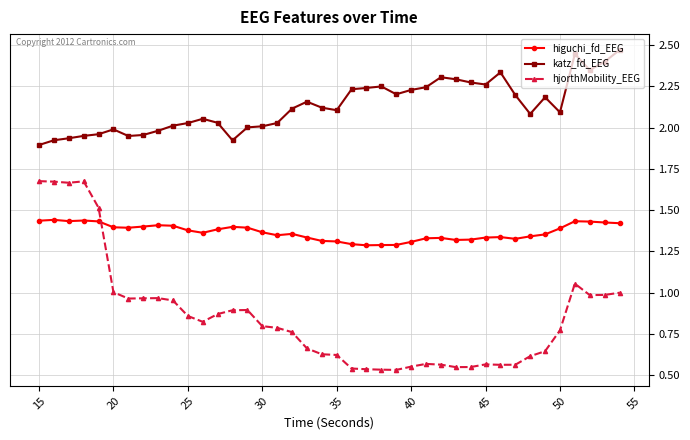

Which series has the largest total across all categories?

katz_fd_EEG